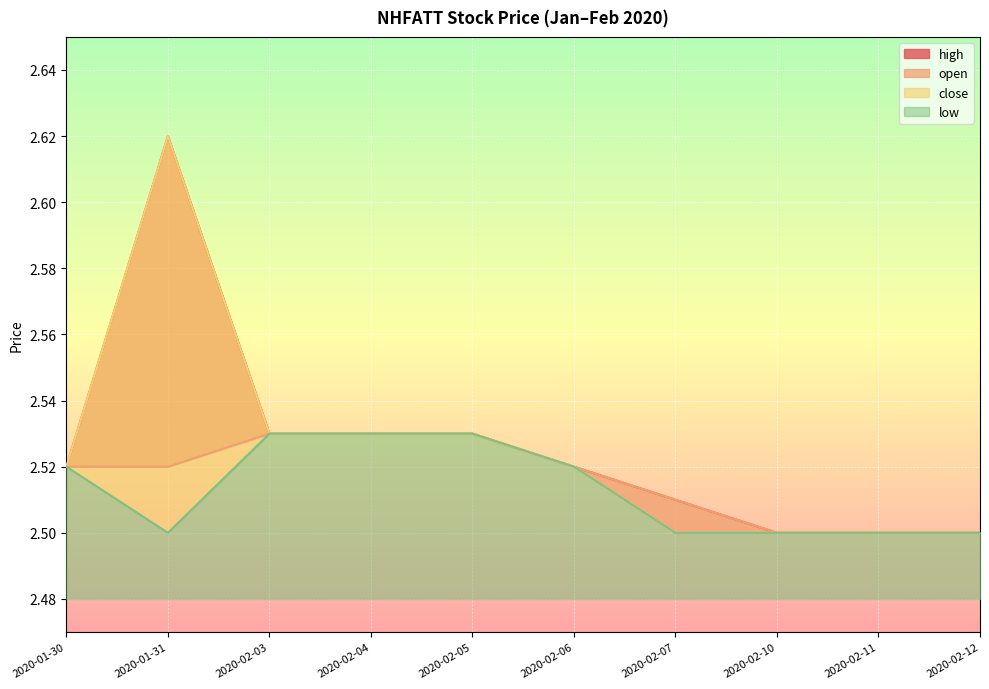

True or false: open and high intersect in this chart.

False